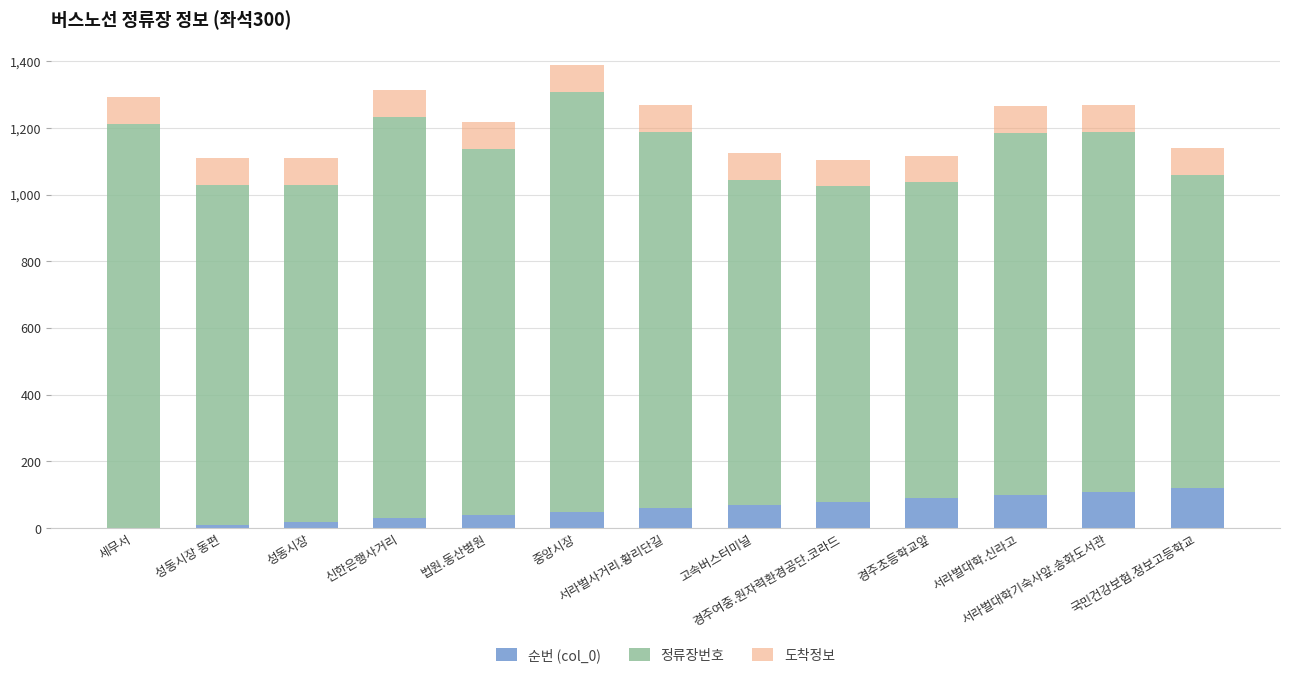

What is the difference between the second highest and second lowest values in the 순번 (col_0) series?

100